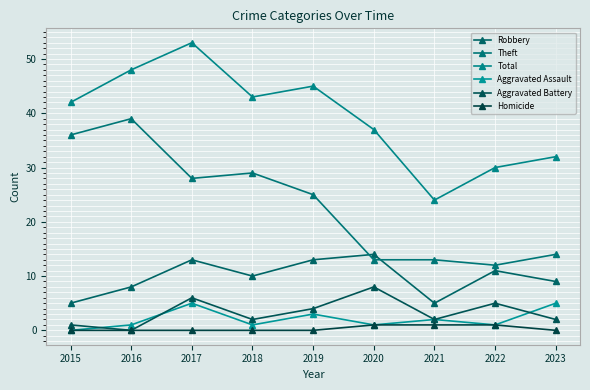

Reading left to right, list all the values displayed in this chart.

Robbery: 2015=5	2016=8	2017=13	2018=10	2019=13	2020=14	2021=5	2022=11	2023=9
Theft: 2015=36	2016=39	2017=28	2018=29	2019=25	2020=13	2021=13	2022=12	2023=14
Total: 2015=42	2016=48	2017=53	2018=43	2019=45	2020=37	2021=24	2022=30	2023=32
Aggravated Assault: 2015=0	2016=1	2017=5	2018=1	2019=3	2020=1	2021=2	2022=1	2023=5
Aggravated Battery: 2015=1	2016=0	2017=6	2018=2	2019=4	2020=8	2021=2	2022=5	2023=2
Homicide: 2015=0	2016=0	2017=0	2018=0	2019=0	2020=1	2021=1	2022=1	2023=0